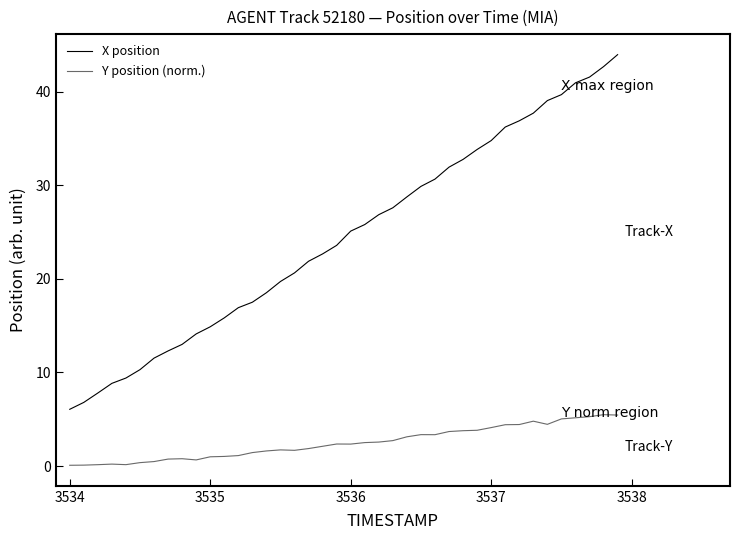

Rank the series by their maximum value, from lowest to highest.

Y position (norm.), X position